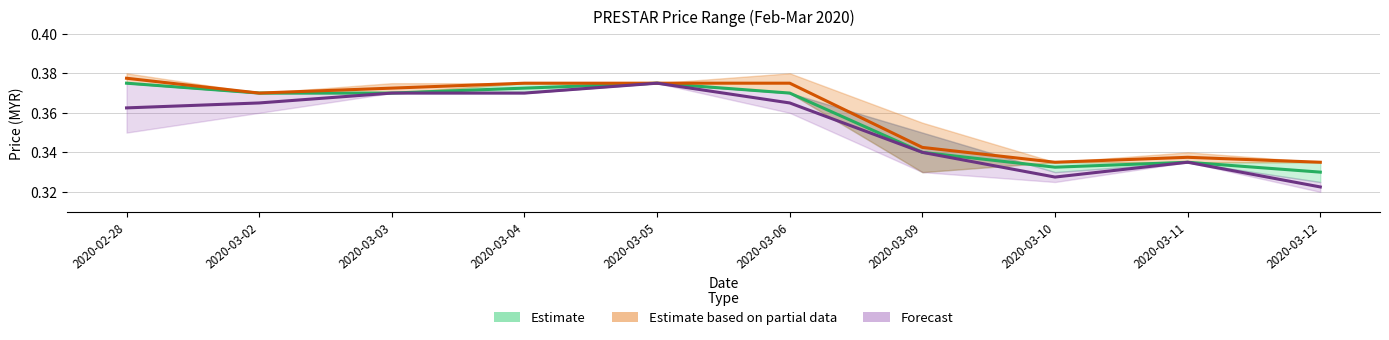

What is the label of the 2nd point from the left?

2020-03-02